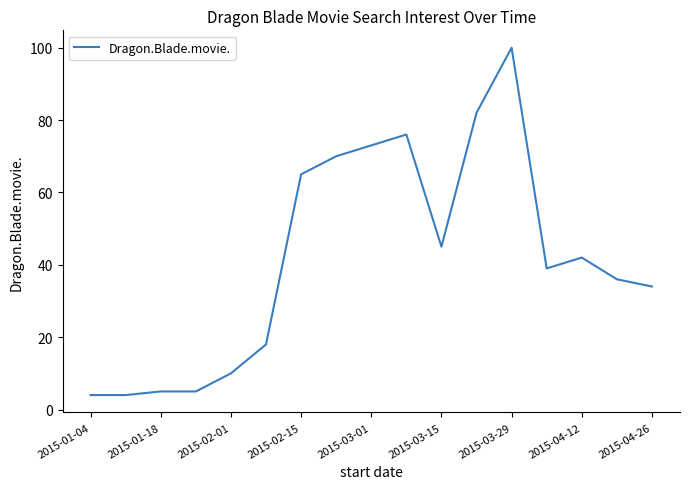

What is the sum of all values?

708